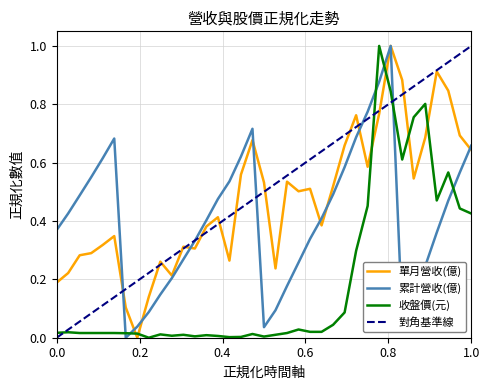

How many times do 單月營收(億) and 累計營收(億) cross each other?

9